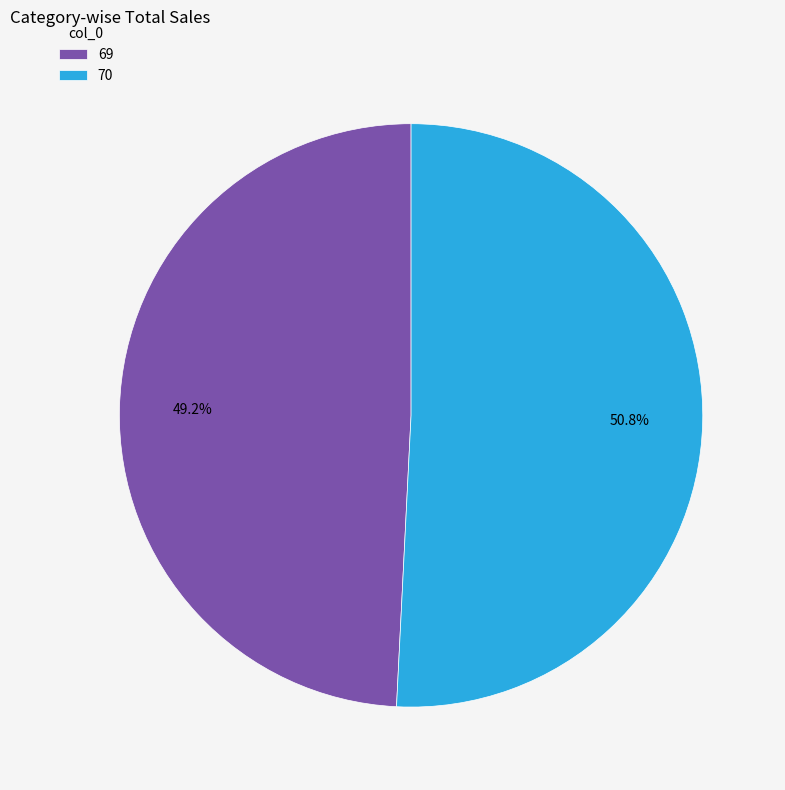

How many segments does this pie chart have?

2